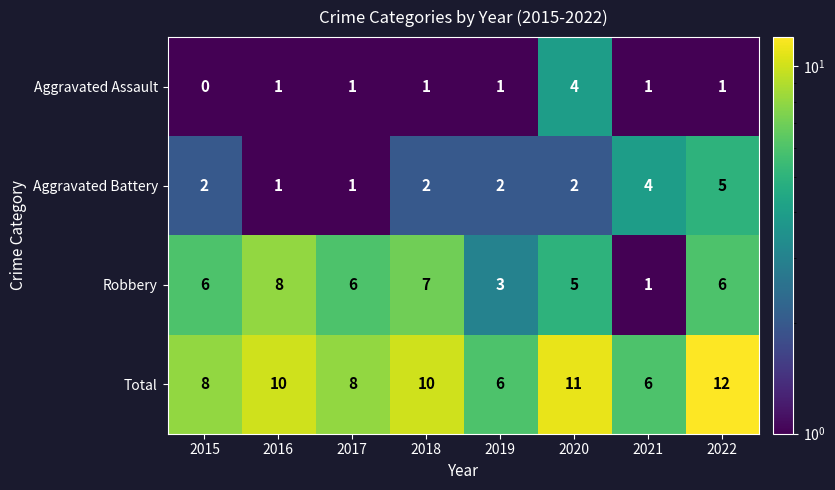

At which category is the sum across all series the highest?

2022